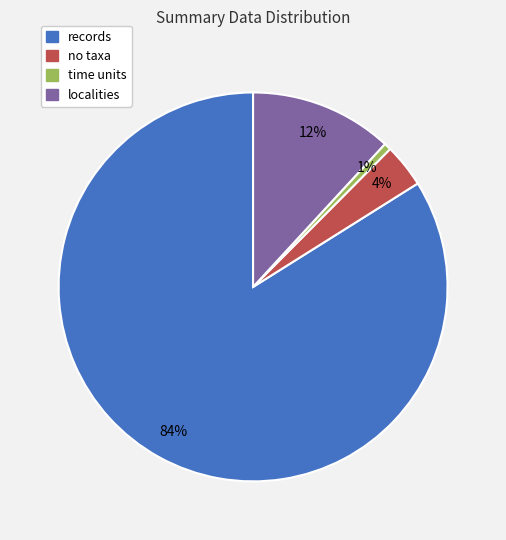

How many segments does this pie chart have?

4